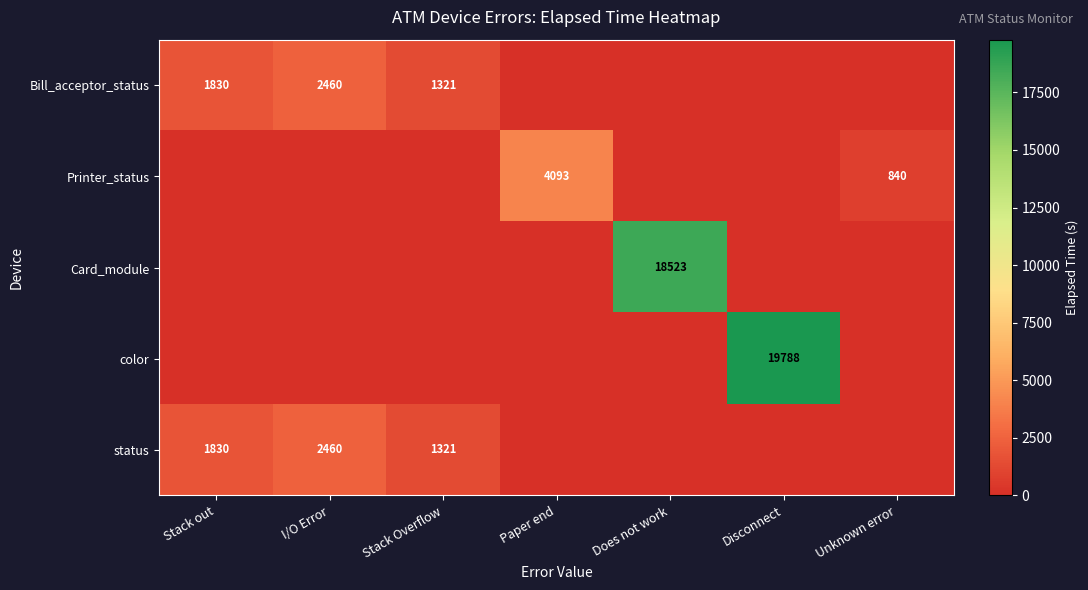

Is the value of color at Disconnect greater than the value of status at Stack out?

Yes